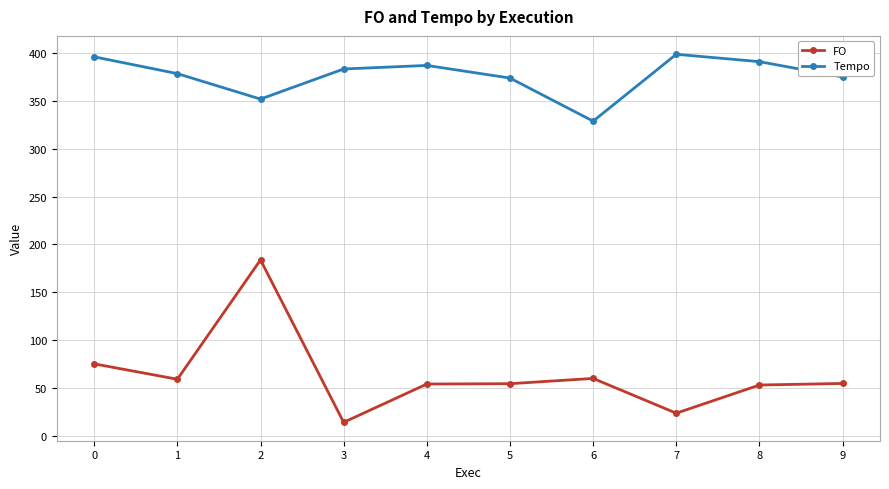

True or false: FO has more than 0 points higher than both neighbors.

True